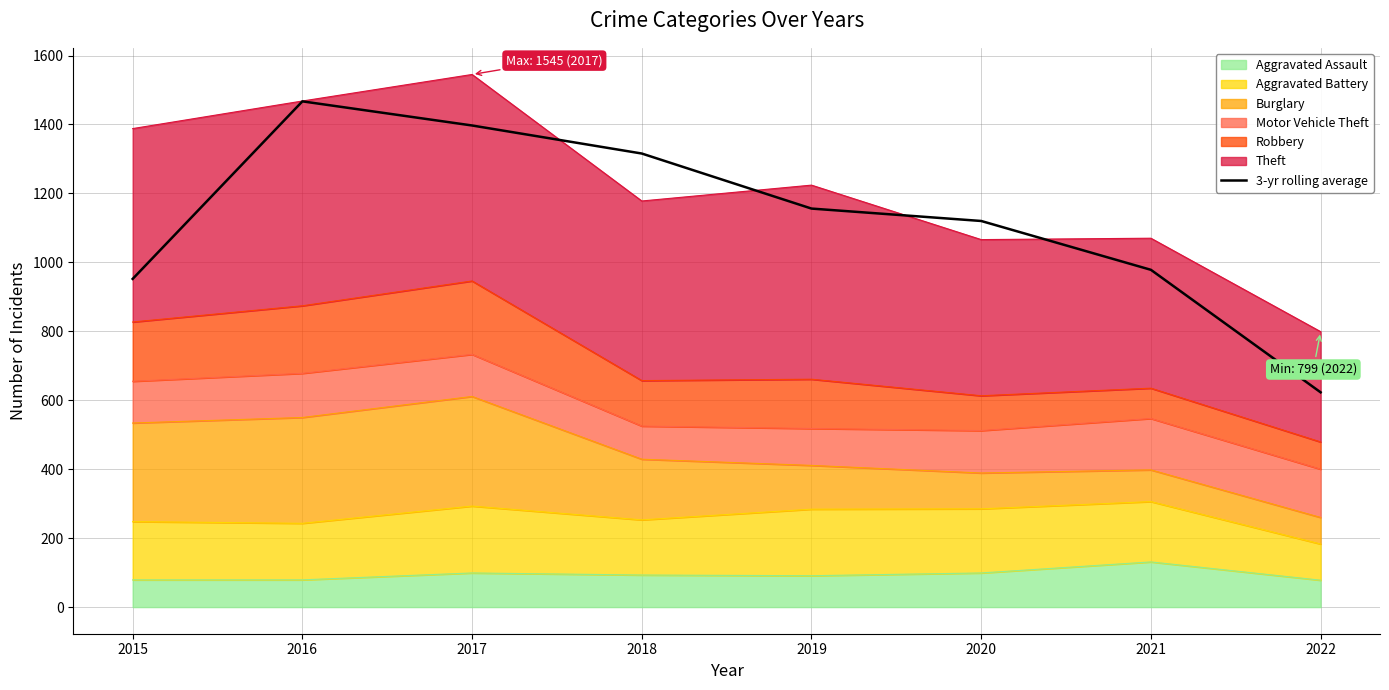

List the labels in order of value, largest first.

2016, 2017, 2018, 2019, 2020, 2021, 2015, 2022